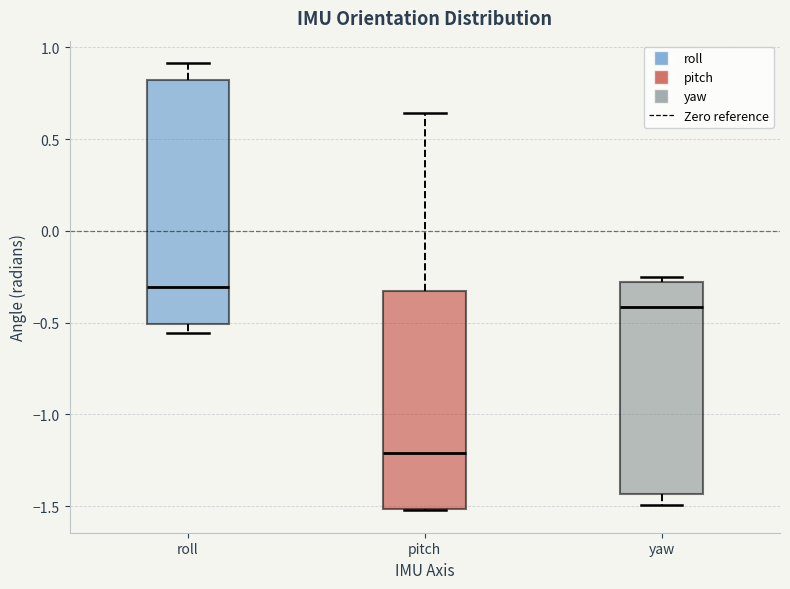

Which box's median line is the highest?

roll